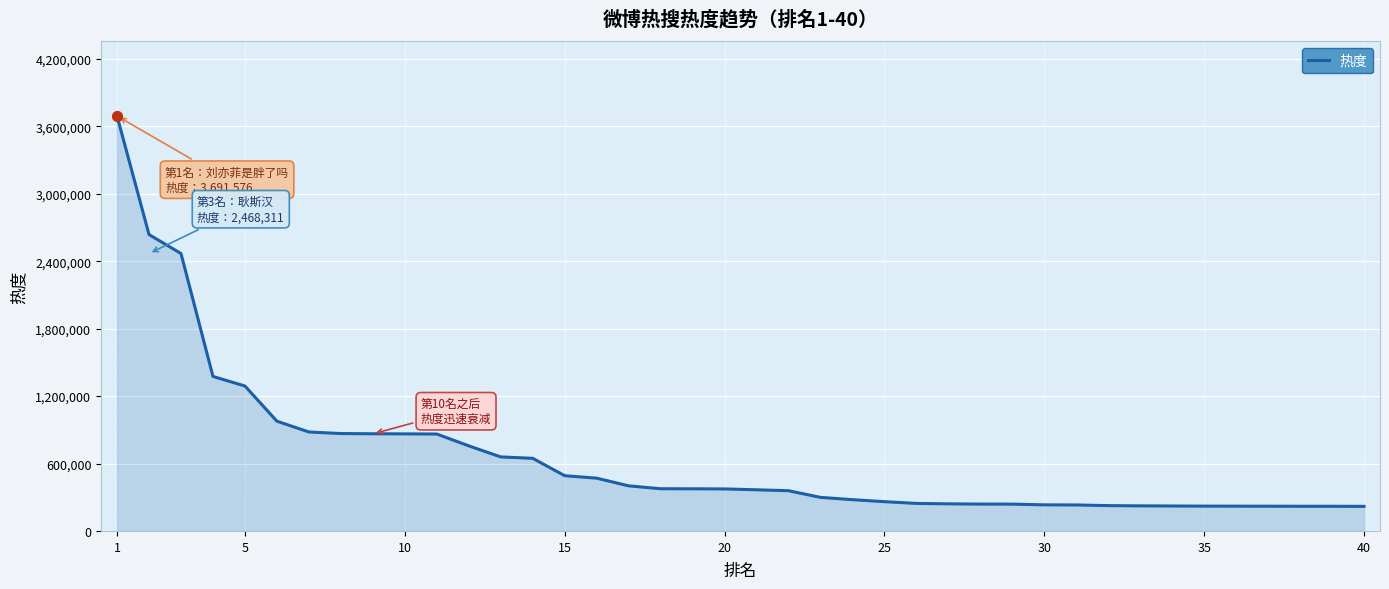

What is the minimum value shown in the chart?

218790